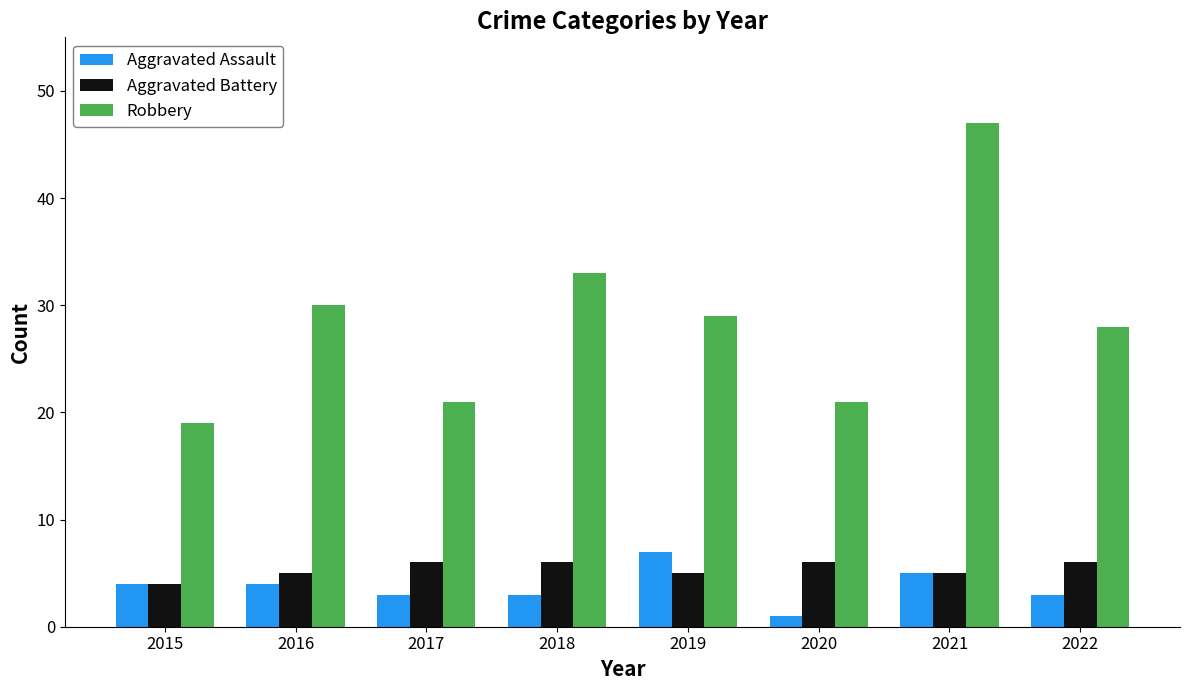

What is the difference between the highest and lowest values at 2022?

25